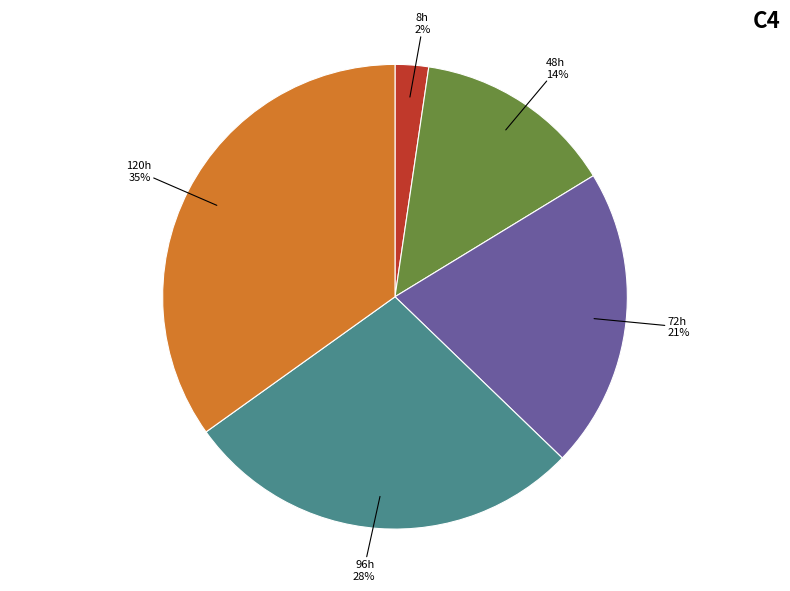

Does any single category account for the majority?

No